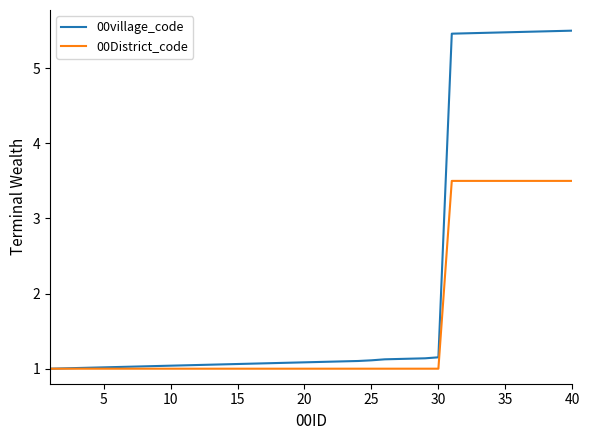

What is the difference between the maximum and minimum values in the 00village_code series?

4.5